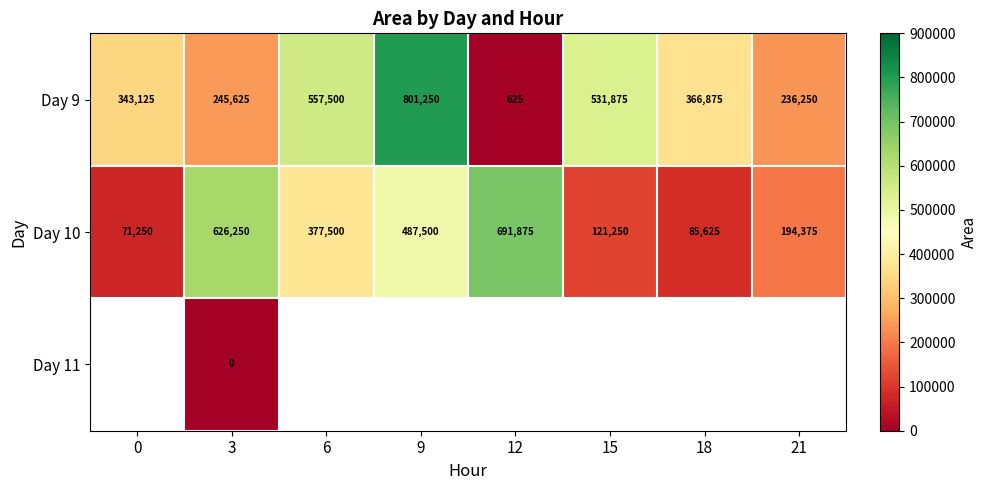

List the labels in order of Day 9 value, largest first.

9, 6, 15, 18, 0, 3, 21, 12